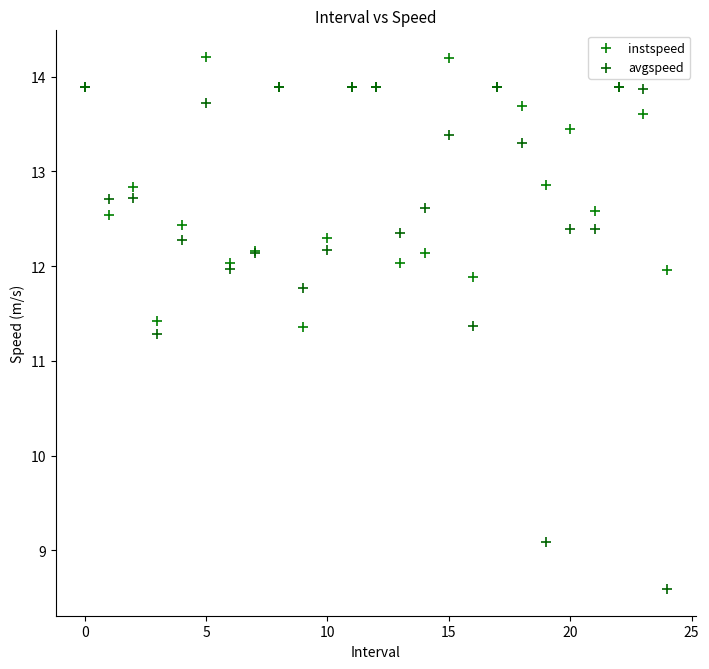

In the avgspeed series, what Y value is closest to 11?

11.3